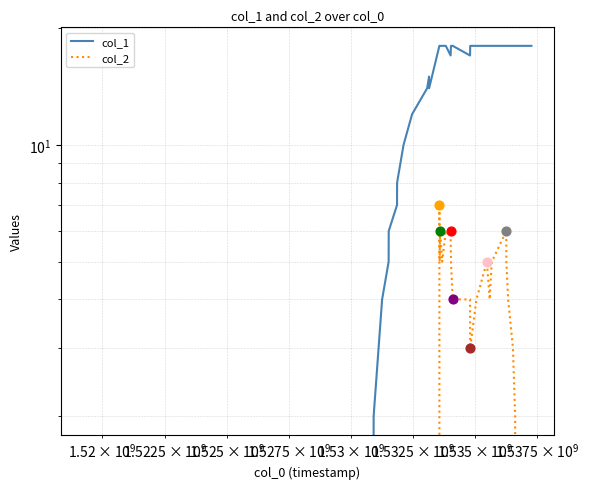

Is the value of col_1 at 27 greater than the value of col_2 at 11?

Yes